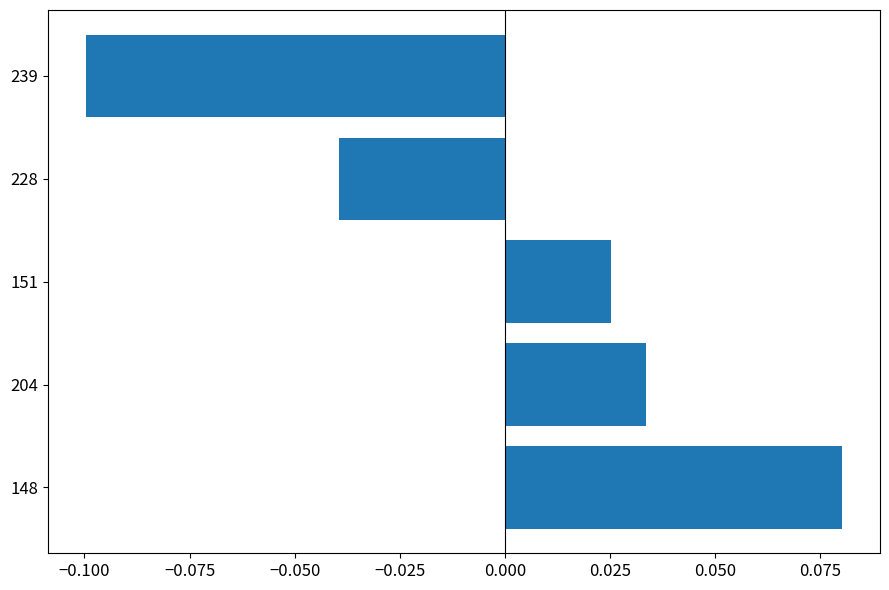

Which has a higher value, 151 or 228?

151